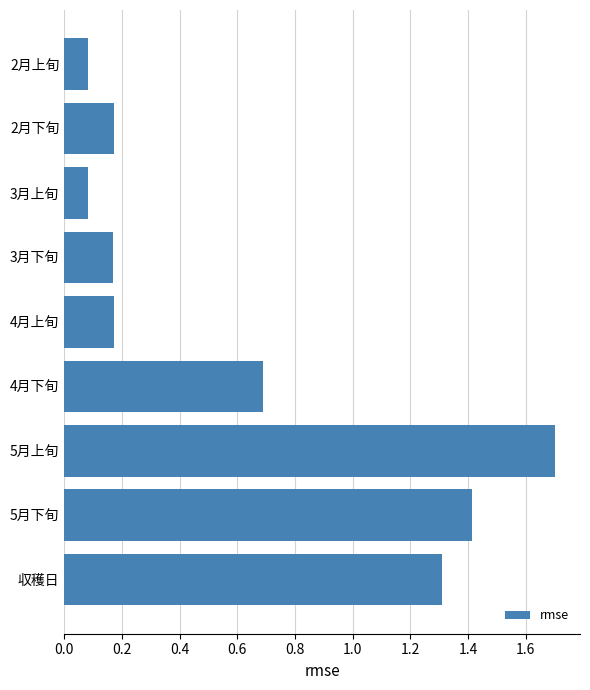

What is the sum of all values?

5.8